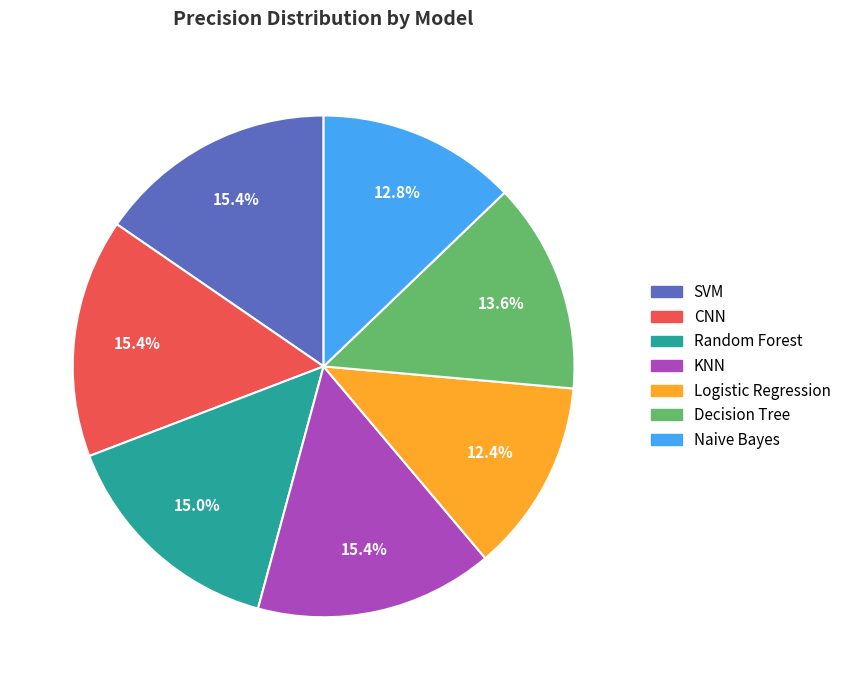

How many segments does this pie chart have?

7